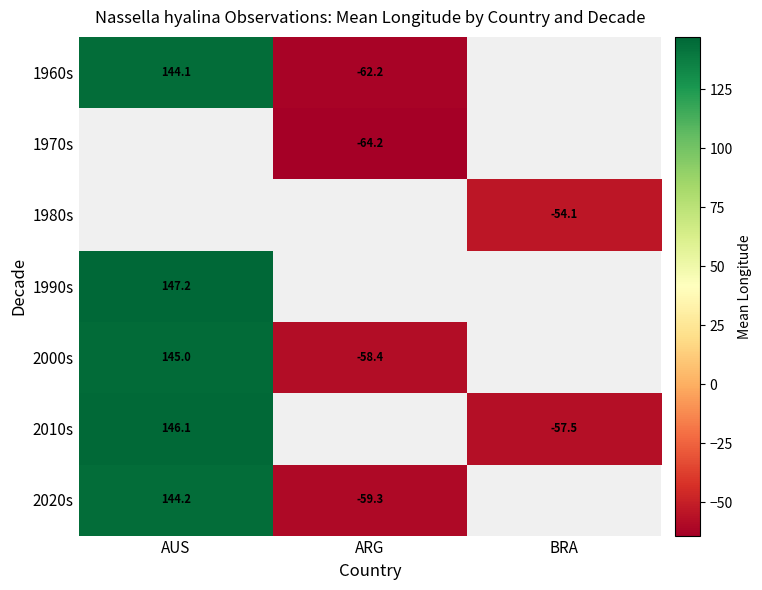

How many positive values does the 1990s series have?

1